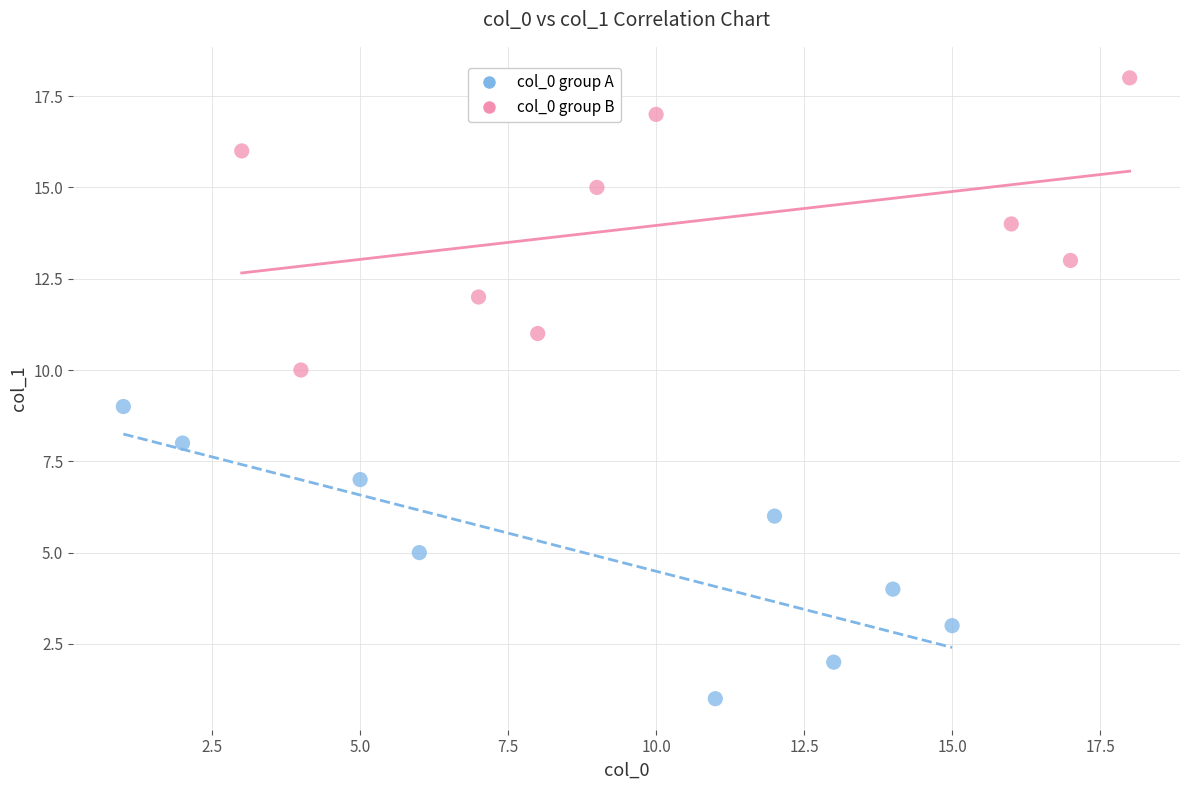

Which series contains the lowest Y value?

col_0 group A